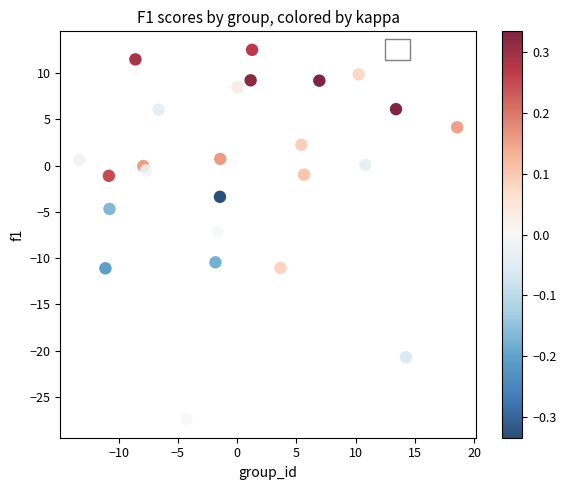

What is the range of X values (max minus min)?

31.9